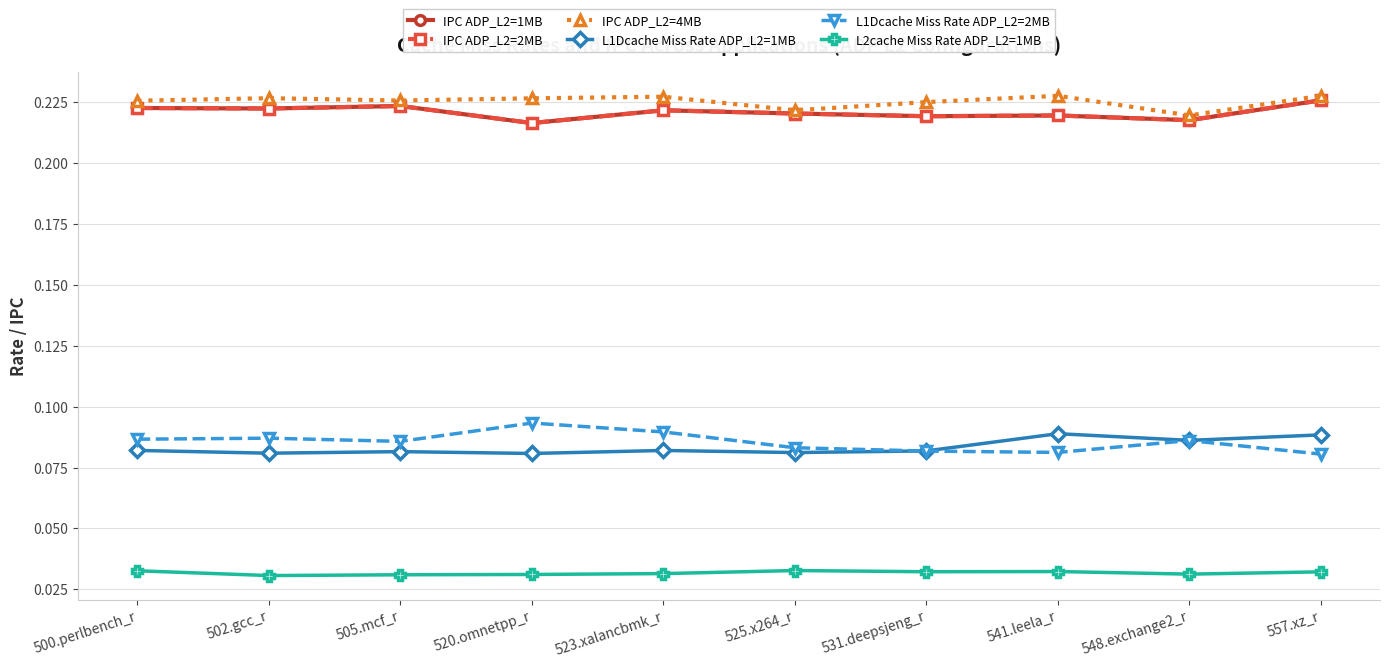

What is the label of the 8th point from the left?

541.leela_r